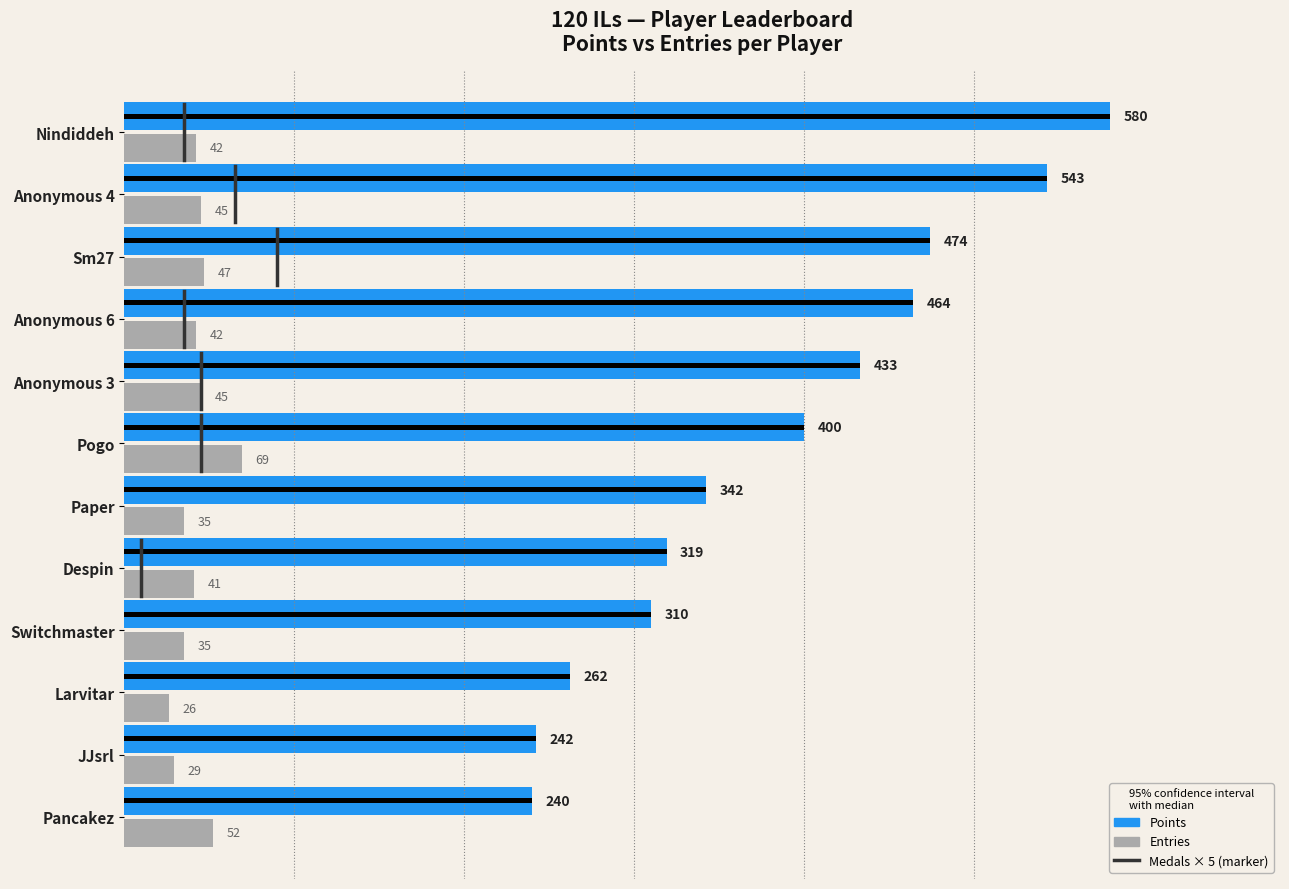

Read the Points value at Sm27.

474